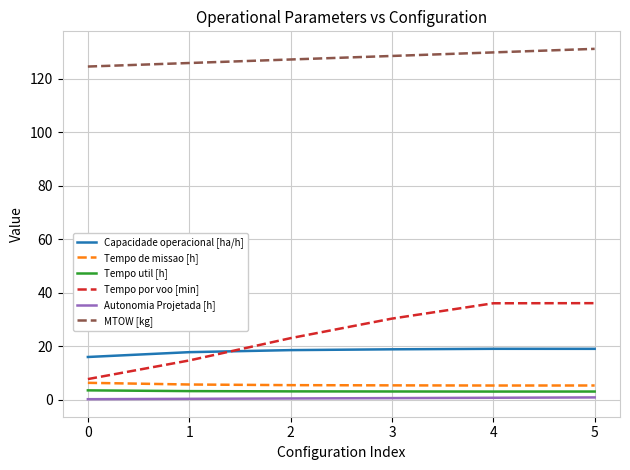

The Capacidade operacional [ha/h] series shows 26.2 at 3. True or false?

False